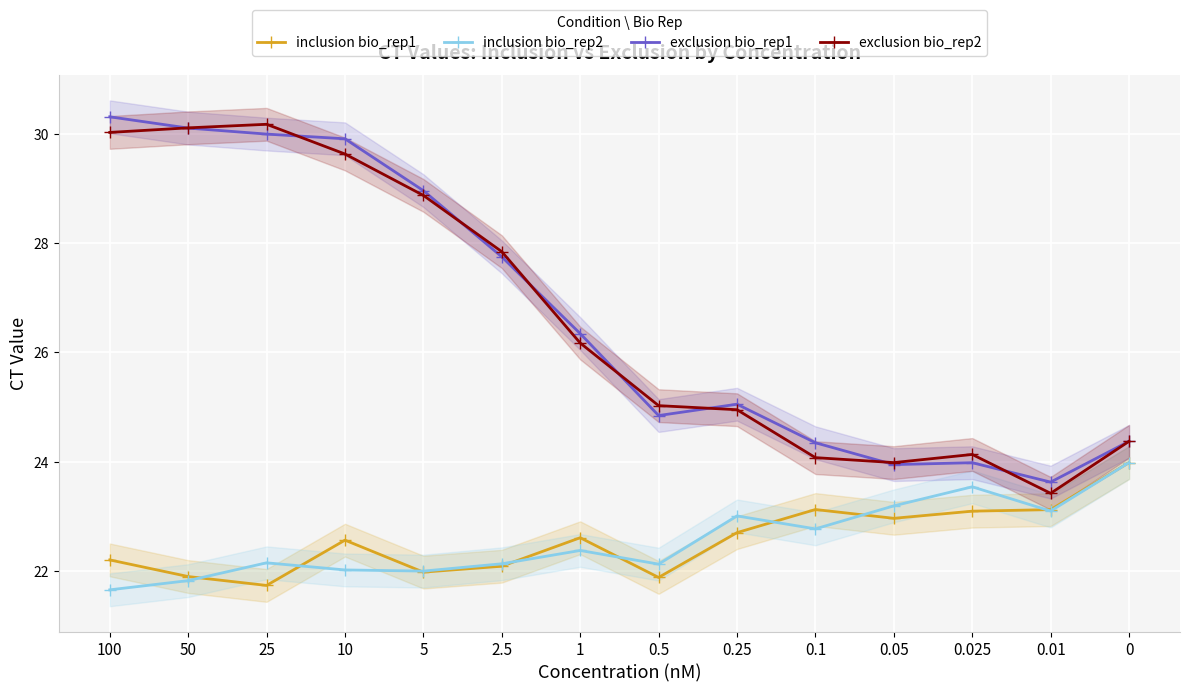

Reading left to right, extract all data points from this chart.

inclusion bio_rep1: 100=22.2	50=21.9	25=21.7	10=22.6	5=22.0	2.5=22.1	1=22.6	0.5=21.9	0.25=22.7	0.1=23.1	0.05=23.0	0.025=23.1	0.01=23.1	0=24.0
inclusion bio_rep2: 100=21.7	50=21.8	25=22.2	10=22.0	5=22.0	2.5=22.1	1=22.4	0.5=22.1	0.25=23.0	0.1=22.8	0.05=23.2	0.025=23.5	0.01=23.1	0=24.0
exclusion bio_rep1: 100=30.3	50=30.1	25=30.0	10=29.9	5=29.0	2.5=27.8	1=26.3	0.5=24.8	0.25=25.1	0.1=24.3	0.05=23.9	0.025=24.0	0.01=23.6	0=24.4
exclusion bio_rep2: 100=30.0	50=30.1	25=30.2	10=29.6	5=28.9	2.5=27.8	1=26.2	0.5=25.0	0.25=25.0	0.1=24.1	0.05=24.0	0.025=24.1	0.01=23.4	0=24.4